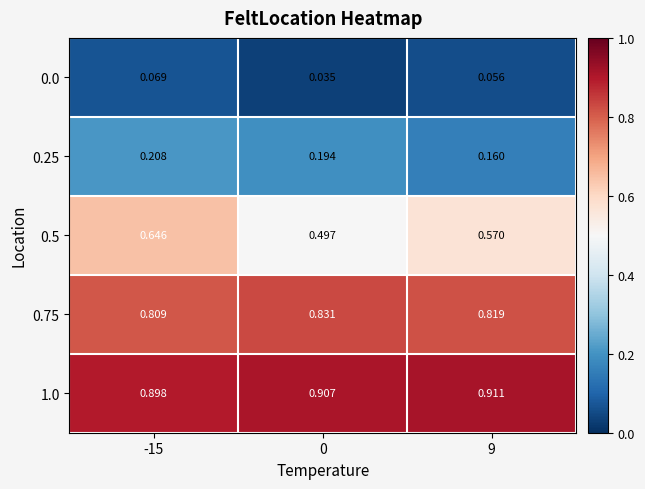

Count the number of data series in this chart.

5